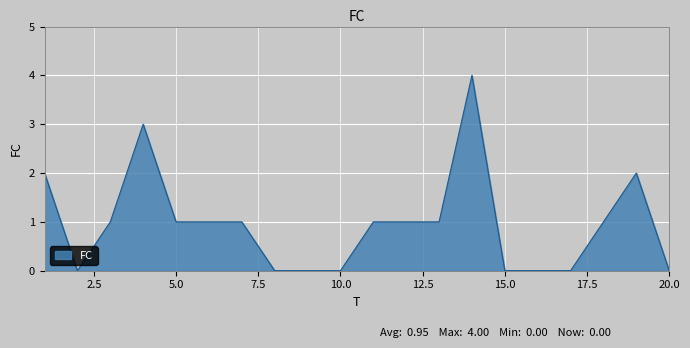

What is the maximum value shown in the chart?

4